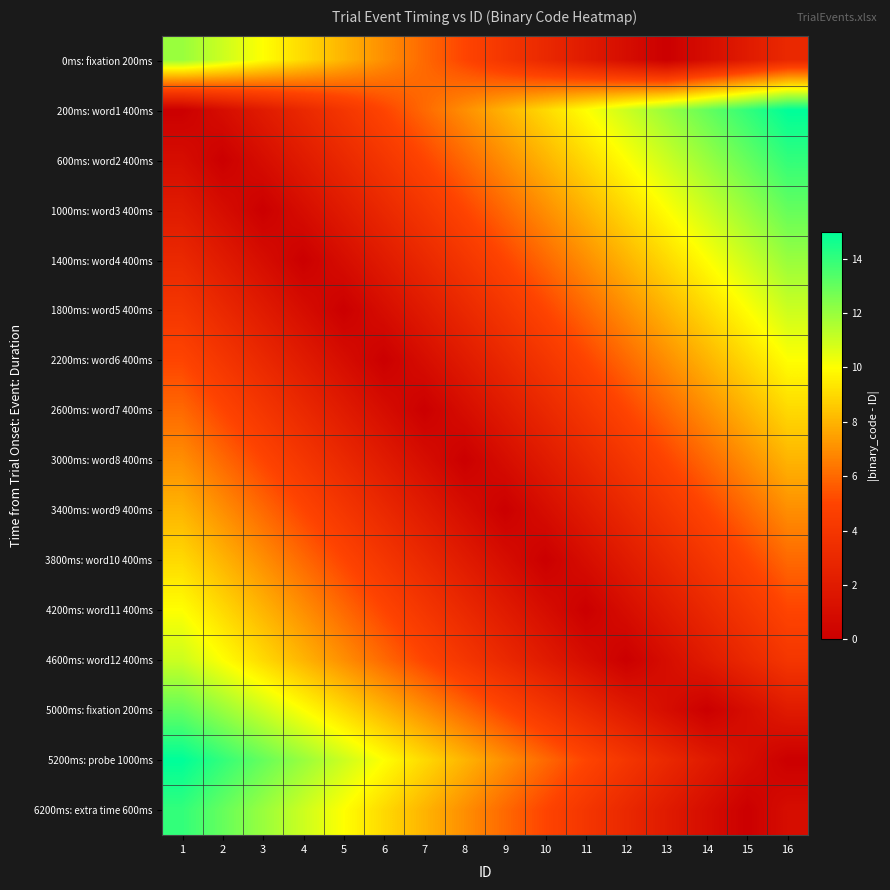

At 6, list the series in order from largest to smallest.

5200ms: probe 1000ms, 6200ms: extra time 600ms, 5000ms: fixation 200ms, 0ms: fixation 200ms, 4600ms: word12 400ms, 200ms: word1 400ms, 4200ms: word11 400ms, 600ms: word2 400ms, 3800ms: word10 400ms, 1000ms: word3 400ms, 3400ms: word9 400ms, 1400ms: word4 400ms, 3000ms: word8 400ms, 1800ms: word5 400ms, 2600ms: word7 400ms, 2200ms: word6 400ms